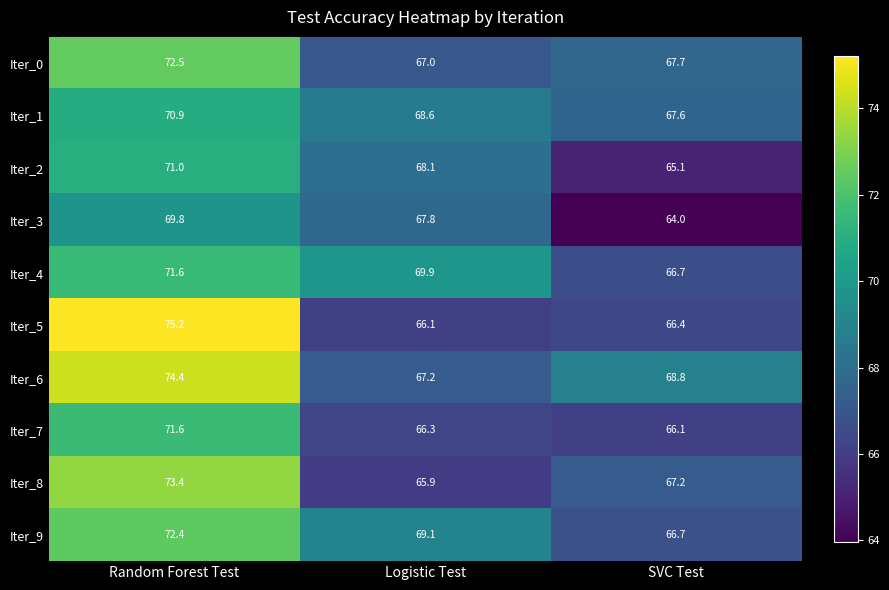

At which category is the sum across all series the highest?

Random Forest Test